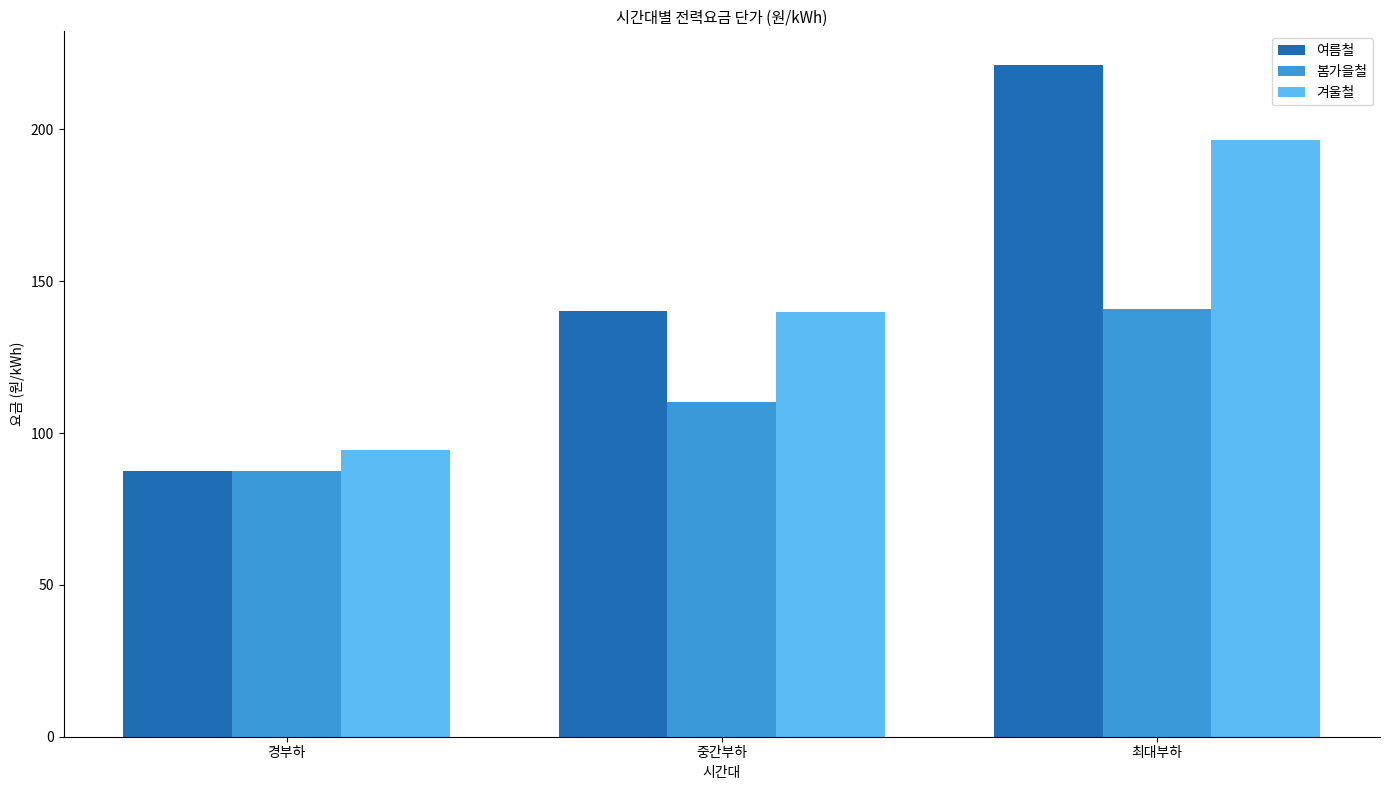

What is the difference between the second highest and minimum values in the 여름철 series?

52.9